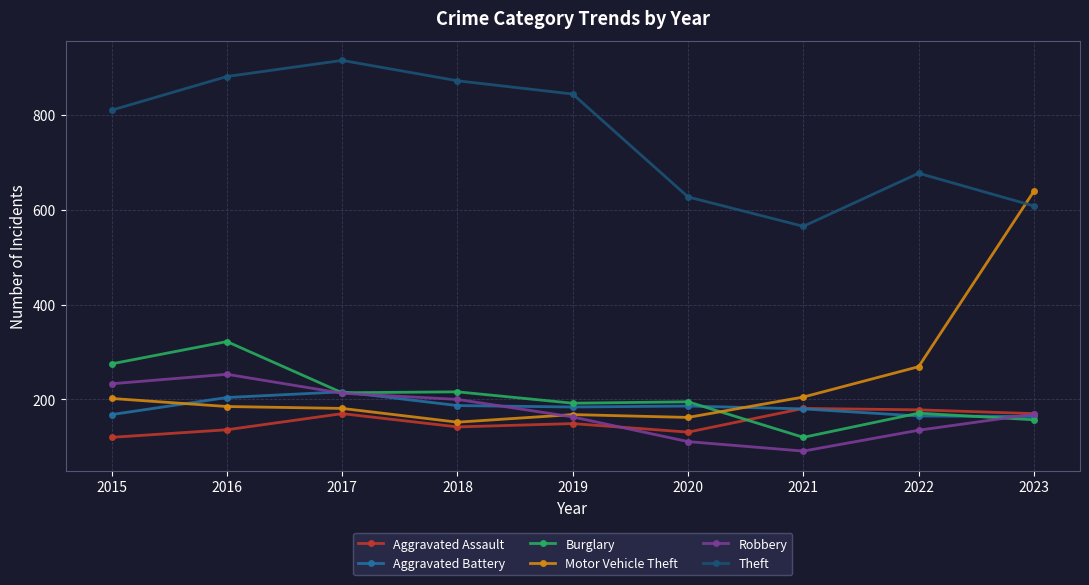

Read the Theft value at 2017, to the nearest 50.

900